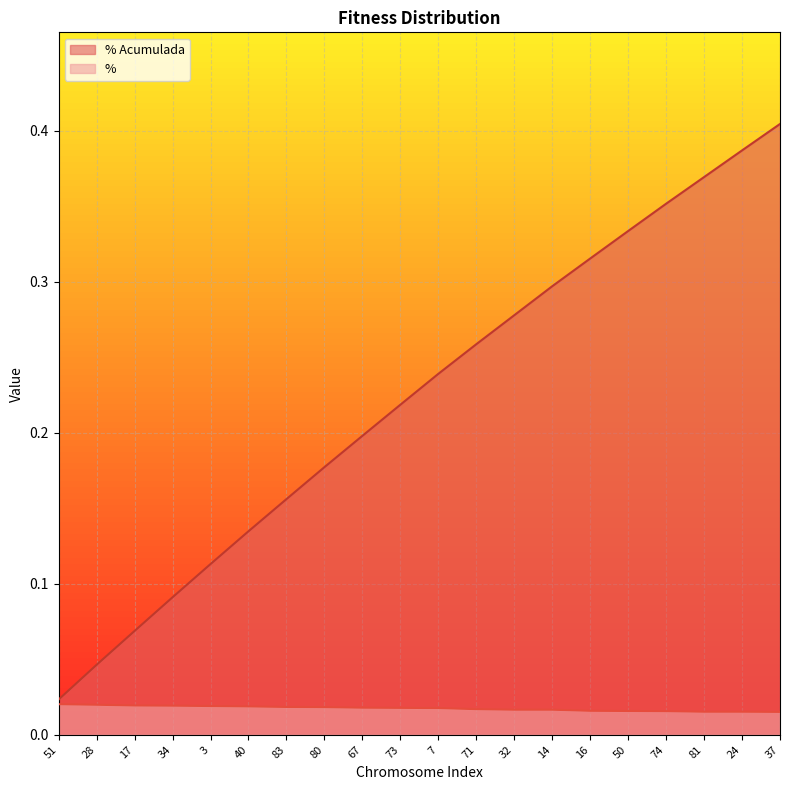

True or false: % Acumulada and % cross at least once.

False